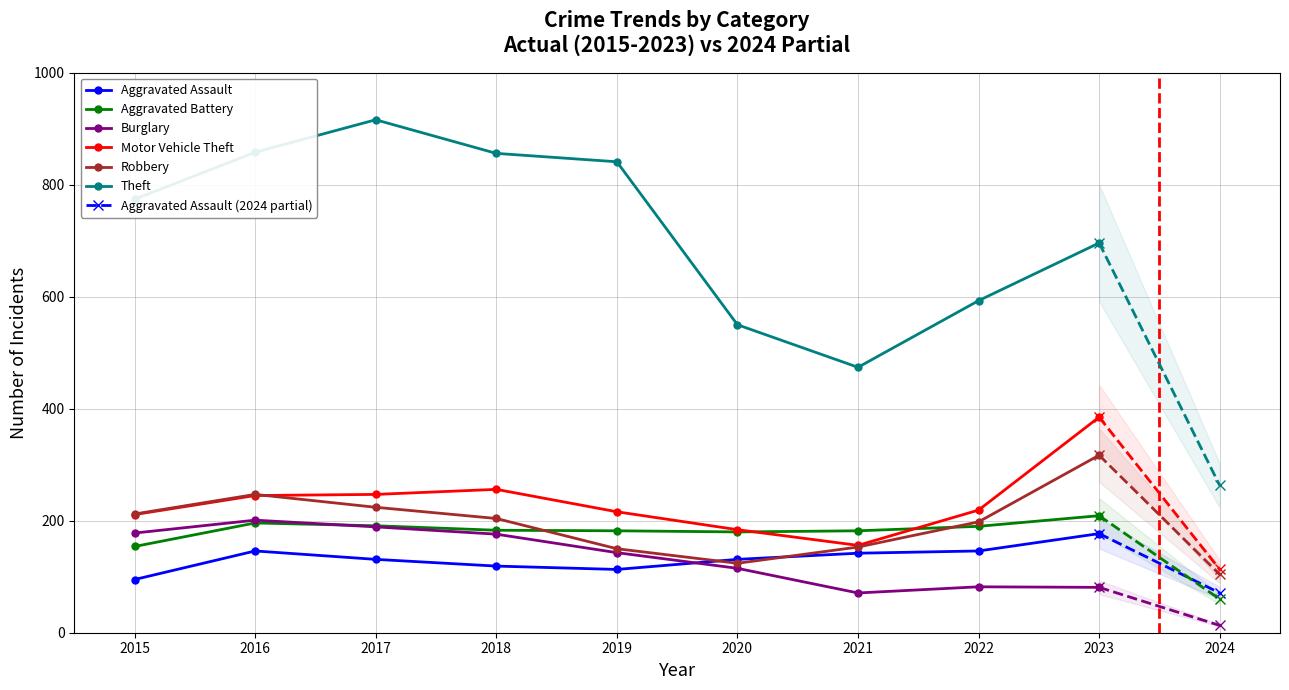

At how many categories does at least one series exceed 374?

9